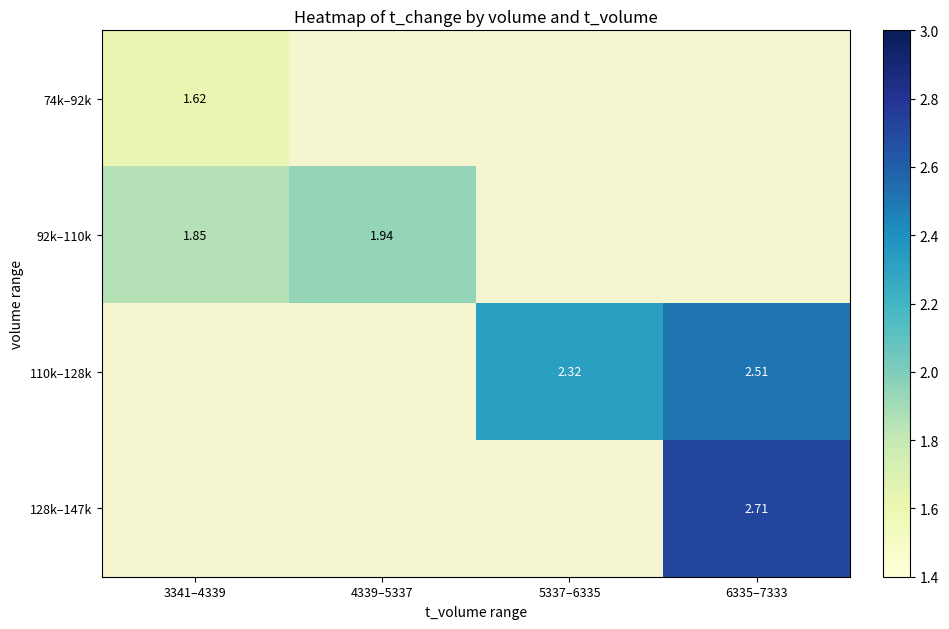

Is the value of 128k–147k at 6335–7333 greater than the value of 74k–92k at 3341–4339?

Yes